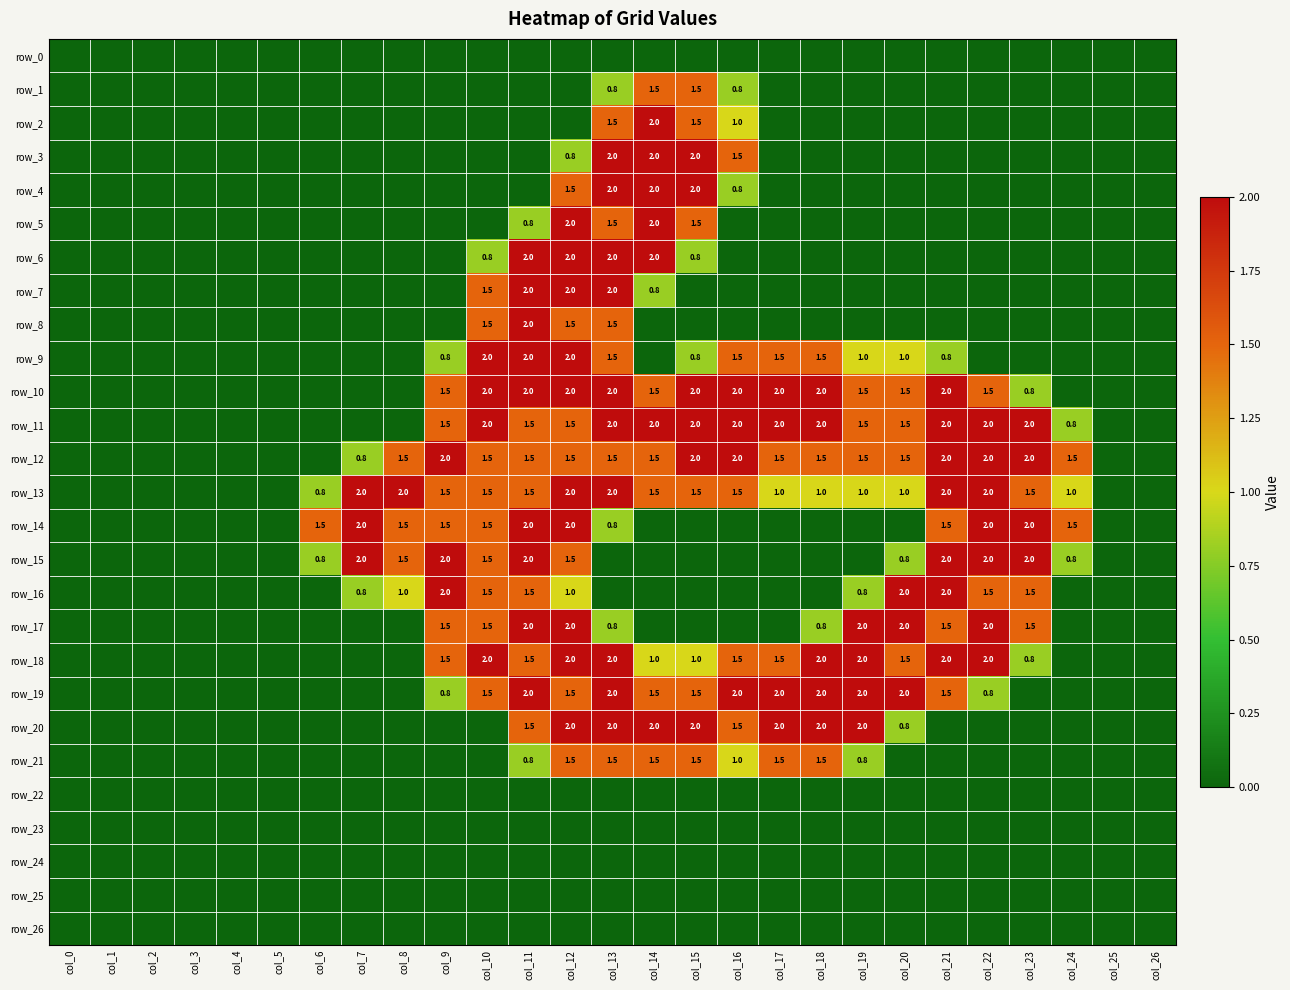

Reading right to left, extract all data points from this chart.

row_0: 0.0	0.0	0.0	0.0	0.0	0.0	0.0	0.0	0.0	0.0	0.0	0.0	0.0	0.0	0.0	0.0	0.0	0.0	0.0	0.0	0.0	0.0	0.0	0.0	0.0	0.0	0.0
row_1: 0.0	0.0	0.0	0.0	0.0	0.0	0.0	0.0	0.0	0.0	0.8	1.5	1.5	0.8	0.0	0.0	0.0	0.0	0.0	0.0	0.0	0.0	0.0	0.0	0.0	0.0	0.0
row_2: 0.0	0.0	0.0	0.0	0.0	0.0	0.0	0.0	0.0	0.0	1.0	1.5	2.0	1.5	0.0	0.0	0.0	0.0	0.0	0.0	0.0	0.0	0.0	0.0	0.0	0.0	0.0
row_3: 0.0	0.0	0.0	0.0	0.0	0.0	0.0	0.0	0.0	0.0	1.5	2.0	2.0	2.0	0.8	0.0	0.0	0.0	0.0	0.0	0.0	0.0	0.0	0.0	0.0	0.0	0.0
row_4: 0.0	0.0	0.0	0.0	0.0	0.0	0.0	0.0	0.0	0.0	0.8	2.0	2.0	2.0	1.5	0.0	0.0	0.0	0.0	0.0	0.0	0.0	0.0	0.0	0.0	0.0	0.0
row_5: 0.0	0.0	0.0	0.0	0.0	0.0	0.0	0.0	0.0	0.0	0.0	1.5	2.0	1.5	2.0	0.8	0.0	0.0	0.0	0.0	0.0	0.0	0.0	0.0	0.0	0.0	0.0
row_6: 0.0	0.0	0.0	0.0	0.0	0.0	0.0	0.0	0.0	0.0	0.0	0.8	2.0	2.0	2.0	2.0	0.8	0.0	0.0	0.0	0.0	0.0	0.0	0.0	0.0	0.0	0.0
row_7: 0.0	0.0	0.0	0.0	0.0	0.0	0.0	0.0	0.0	0.0	0.0	0.0	0.8	2.0	2.0	2.0	1.5	0.0	0.0	0.0	0.0	0.0	0.0	0.0	0.0	0.0	0.0
row_8: 0.0	0.0	0.0	0.0	0.0	0.0	0.0	0.0	0.0	0.0	0.0	0.0	0.0	1.5	1.5	2.0	1.5	0.0	0.0	0.0	0.0	0.0	0.0	0.0	0.0	0.0	0.0
row_9: 0.0	0.0	0.0	0.0	0.0	0.8	1.0	1.0	1.5	1.5	1.5	0.8	0.0	1.5	2.0	2.0	2.0	0.8	0.0	0.0	0.0	0.0	0.0	0.0	0.0	0.0	0.0
row_10: 0.0	0.0	0.0	0.8	1.5	2.0	1.5	1.5	2.0	2.0	2.0	2.0	1.5	2.0	2.0	2.0	2.0	1.5	0.0	0.0	0.0	0.0	0.0	0.0	0.0	0.0	0.0
row_11: 0.0	0.0	0.8	2.0	2.0	2.0	1.5	1.5	2.0	2.0	2.0	2.0	2.0	2.0	1.5	1.5	2.0	1.5	0.0	0.0	0.0	0.0	0.0	0.0	0.0	0.0	0.0
row_12: 0.0	0.0	1.5	2.0	2.0	2.0	1.5	1.5	1.5	1.5	2.0	2.0	1.5	1.5	1.5	1.5	1.5	2.0	1.5	0.8	0.0	0.0	0.0	0.0	0.0	0.0	0.0
row_13: 0.0	0.0	1.0	1.5	2.0	2.0	1.0	1.0	1.0	1.0	1.5	1.5	1.5	2.0	2.0	1.5	1.5	1.5	2.0	2.0	0.8	0.0	0.0	0.0	0.0	0.0	0.0
row_14: 0.0	0.0	1.5	2.0	2.0	1.5	0.0	0.0	0.0	0.0	0.0	0.0	0.0	0.8	2.0	2.0	1.5	1.5	1.5	2.0	1.5	0.0	0.0	0.0	0.0	0.0	0.0
row_15: 0.0	0.0	0.8	2.0	2.0	2.0	0.8	0.0	0.0	0.0	0.0	0.0	0.0	0.0	1.5	2.0	1.5	2.0	1.5	2.0	0.8	0.0	0.0	0.0	0.0	0.0	0.0
row_16: 0.0	0.0	0.0	1.5	1.5	2.0	2.0	0.8	0.0	0.0	0.0	0.0	0.0	0.0	1.0	1.5	1.5	2.0	1.0	0.8	0.0	0.0	0.0	0.0	0.0	0.0	0.0
row_17: 0.0	0.0	0.0	1.5	2.0	1.5	2.0	2.0	0.8	0.0	0.0	0.0	0.0	0.8	2.0	2.0	1.5	1.5	0.0	0.0	0.0	0.0	0.0	0.0	0.0	0.0	0.0
row_18: 0.0	0.0	0.0	0.8	2.0	2.0	1.5	2.0	2.0	1.5	1.5	1.0	1.0	2.0	2.0	1.5	2.0	1.5	0.0	0.0	0.0	0.0	0.0	0.0	0.0	0.0	0.0
row_19: 0.0	0.0	0.0	0.0	0.8	1.5	2.0	2.0	2.0	2.0	2.0	1.5	1.5	2.0	1.5	2.0	1.5	0.8	0.0	0.0	0.0	0.0	0.0	0.0	0.0	0.0	0.0
row_20: 0.0	0.0	0.0	0.0	0.0	0.0	0.8	2.0	2.0	2.0	1.5	2.0	2.0	2.0	2.0	1.5	0.0	0.0	0.0	0.0	0.0	0.0	0.0	0.0	0.0	0.0	0.0
row_21: 0.0	0.0	0.0	0.0	0.0	0.0	0.0	0.8	1.5	1.5	1.0	1.5	1.5	1.5	1.5	0.8	0.0	0.0	0.0	0.0	0.0	0.0	0.0	0.0	0.0	0.0	0.0
row_22: 0.0	0.0	0.0	0.0	0.0	0.0	0.0	0.0	0.0	0.0	0.0	0.0	0.0	0.0	0.0	0.0	0.0	0.0	0.0	0.0	0.0	0.0	0.0	0.0	0.0	0.0	0.0
row_23: 0.0	0.0	0.0	0.0	0.0	0.0	0.0	0.0	0.0	0.0	0.0	0.0	0.0	0.0	0.0	0.0	0.0	0.0	0.0	0.0	0.0	0.0	0.0	0.0	0.0	0.0	0.0
row_24: 0.0	0.0	0.0	0.0	0.0	0.0	0.0	0.0	0.0	0.0	0.0	0.0	0.0	0.0	0.0	0.0	0.0	0.0	0.0	0.0	0.0	0.0	0.0	0.0	0.0	0.0	0.0
row_25: 0.0	0.0	0.0	0.0	0.0	0.0	0.0	0.0	0.0	0.0	0.0	0.0	0.0	0.0	0.0	0.0	0.0	0.0	0.0	0.0	0.0	0.0	0.0	0.0	0.0	0.0	0.0
row_26: 0.0	0.0	0.0	0.0	0.0	0.0	0.0	0.0	0.0	0.0	0.0	0.0	0.0	0.0	0.0	0.0	0.0	0.0	0.0	0.0	0.0	0.0	0.0	0.0	0.0	0.0	0.0